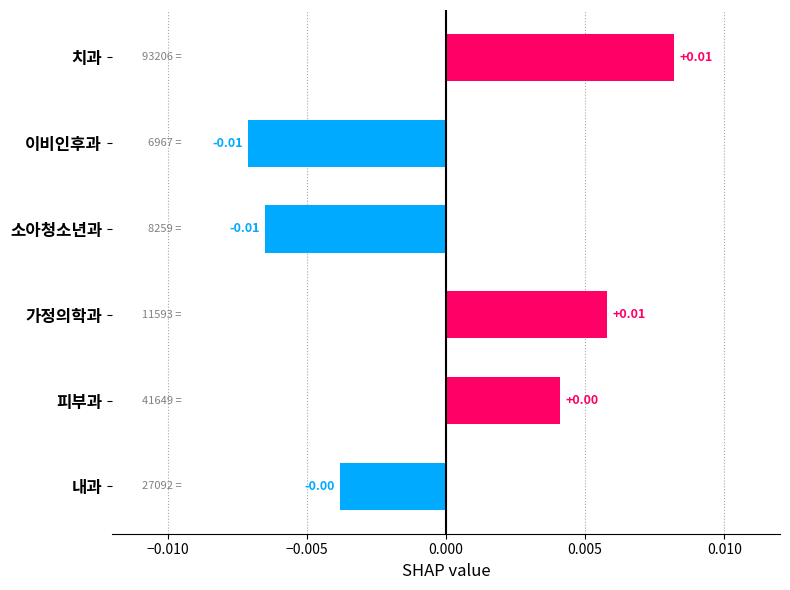

Between 내과 and 이비인후과, which is larger?

내과